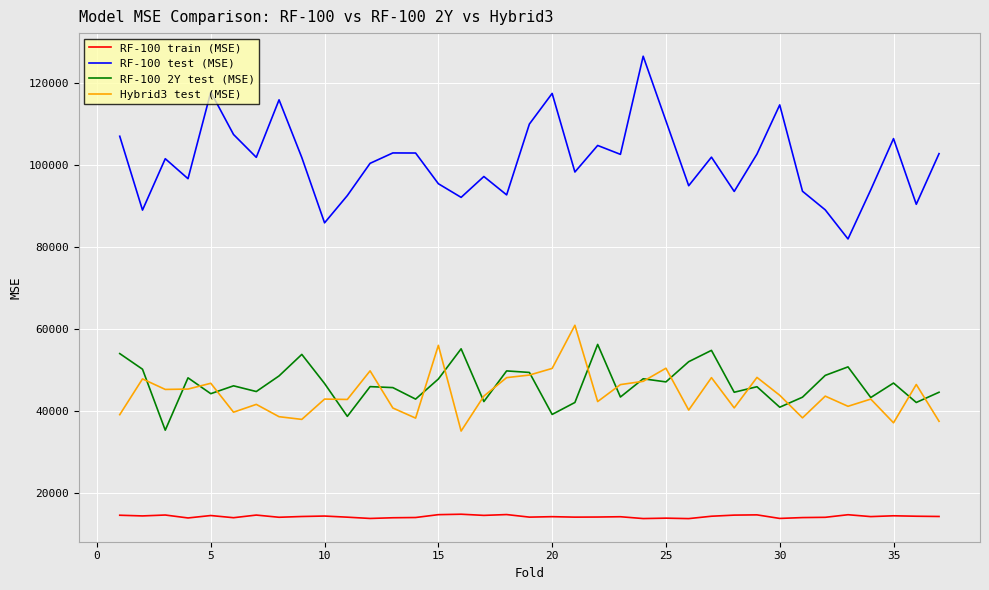

What are all the series names shown in the legend?

RF-100 train (MSE), RF-100 test (MSE), RF-100 2Y test (MSE), Hybrid3 test (MSE)